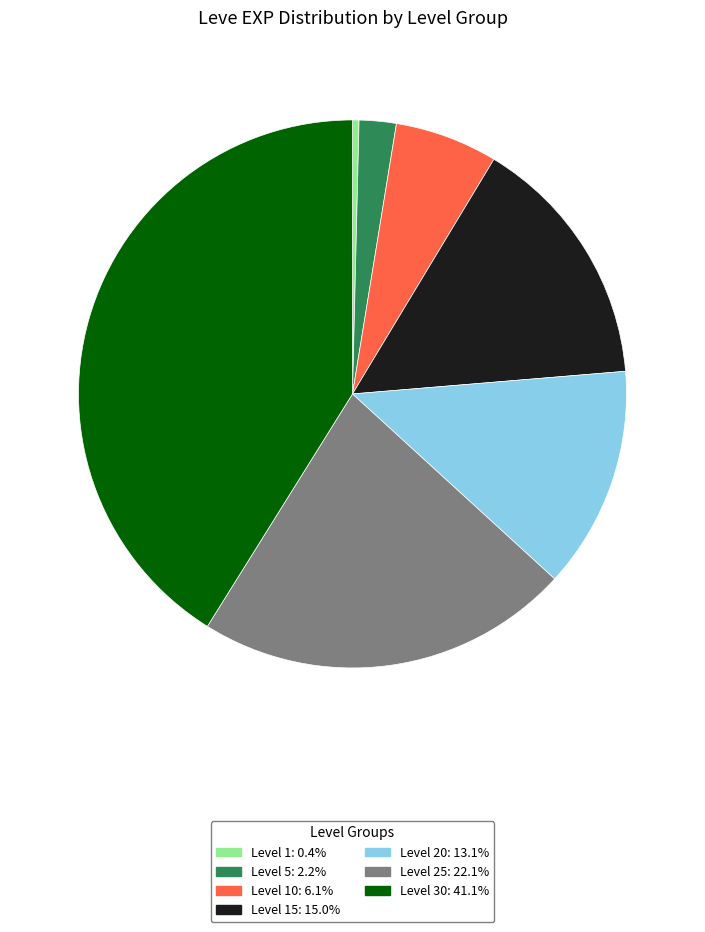

Does any single category account for the majority?

No